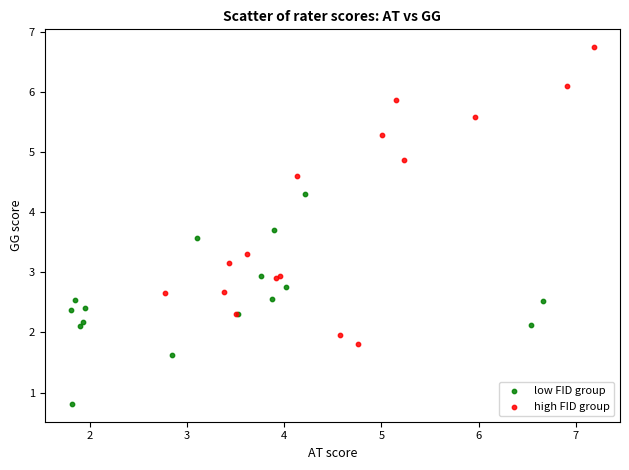

Which series reaches the minimum Y coordinate?

low FID group